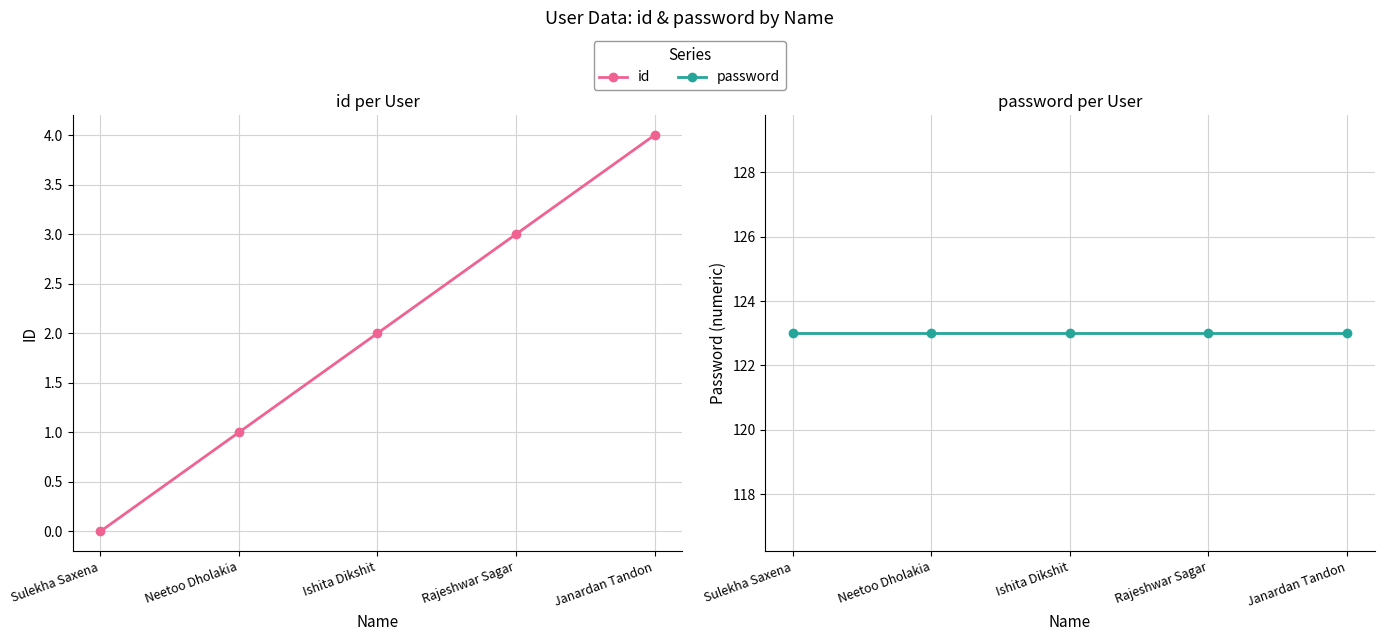

Is this an area chart (filled region under the line)?

No